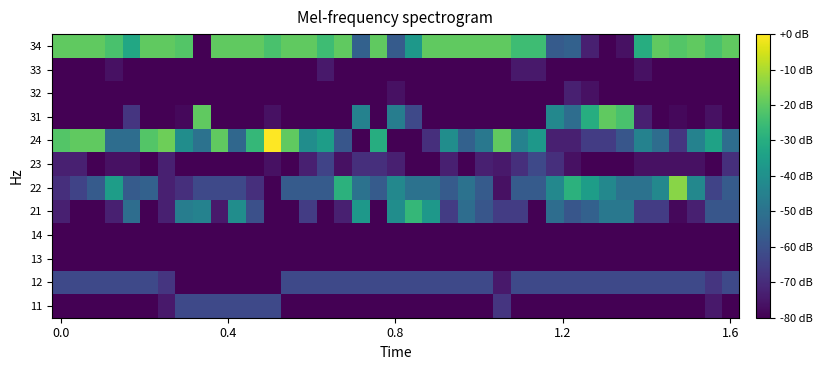

Reading left to right, what are all the values shown in this chart?

11: -80.0	-80.0	-80.0	-80.0	-80.0	-80.0	-74.7	-62.2	-62.2	-62.2	-62.2	-62.2	-62.2	-80.0	-80.0	-80.0	-80.0	-80.0	-80.0	-80.0	-80.0	-80.0	-80.0	-80.0	-80.0	-67.6	-80.0	-80.0	-80.0	-80.0	-80.0	-80.0	-80.0	-80.0	-80.0	-80.0	-80.0	-74.7	-80.0
12: -62.2	-62.2	-62.2	-62.2	-62.2	-62.2	-67.6	-80.0	-80.0	-80.0	-80.0	-80.0	-80.0	-62.2	-62.2	-62.2	-62.2	-62.2	-62.2	-62.2	-62.2	-62.2	-62.2	-62.2	-62.2	-74.7	-62.2	-62.2	-62.2	-62.2	-62.2	-62.2	-62.2	-62.2	-62.2	-62.2	-62.2	-67.6	-62.2
13: -80.0	-80.0	-80.0	-80.0	-80.0	-80.0	-80.0	-80.0	-80.0	-80.0	-80.0	-80.0	-80.0	-80.0	-80.0	-80.0	-80.0	-80.0	-80.0	-80.0	-80.0	-80.0	-80.0	-80.0	-80.0	-80.0	-80.0	-80.0	-80.0	-80.0	-80.0	-80.0	-80.0	-80.0	-80.0	-80.0	-80.0	-80.0	-80.0
14: -80.0	-80.0	-80.0	-80.0	-80.0	-80.0	-80.0	-80.0	-80.0	-80.0	-80.0	-80.0	-80.0	-80.0	-80.0	-80.0	-80.0	-80.0	-80.0	-80.0	-80.0	-80.0	-80.0	-80.0	-80.0	-80.0	-80.0	-80.0	-80.0	-80.0	-80.0	-80.0	-80.0	-80.0	-80.0	-80.0	-80.0	-80.0	-80.0
21: -72.9	-80.0	-80.0	-72.9	-51.6	-80.0	-72.9	-46.2	-44.4	-74.7	-40.9	-60.4	-80.0	-80.0	-65.8	-80.0	-72.9	-37.3	-80.0	-40.9	-26.7	-37.3	-65.8	-51.6	-58.7	-65.8	-65.8	-80.0	-51.6	-58.7	-55.1	-48.0	-48.0	-65.8	-65.8	-78.2	-72.9	-58.7	-58.7
22: -69.3	-64.0	-56.9	-35.6	-56.9	-55.1	-72.9	-69.3	-62.2	-62.2	-62.2	-69.3	-80.0	-56.9	-56.9	-56.9	-28.4	-49.8	-56.9	-42.7	-49.8	-49.8	-56.9	-49.8	-56.9	-76.4	-56.9	-56.9	-42.7	-28.4	-35.6	-42.7	-49.8	-49.8	-42.7	-14.2	-42.7	-64.0	-56.9
23: -72.9	-72.9	-80.0	-76.4	-76.4	-80.0	-72.9	-80.0	-80.0	-80.0	-80.0	-80.0	-76.4	-80.0	-72.9	-64.0	-76.4	-69.3	-69.3	-72.9	-80.0	-80.0	-72.9	-80.0	-72.9	-74.7	-69.3	-62.2	-69.3	-76.4	-80.0	-80.0	-80.0	-76.4	-76.4	-76.4	-76.4	-80.0	-69.3
24: -21.3	-19.6	-19.6	-51.6	-51.6	-21.3	-17.8	-40.9	-49.8	-19.6	-53.3	-26.7	0.0	-19.6	-40.9	-35.6	-58.7	-80.0	-30.2	-80.0	-80.0	-69.3	-40.9	-55.1	-48.0	-19.6	-44.4	-37.3	-72.9	-72.9	-65.8	-65.8	-58.7	-44.4	-51.6	-67.6	-44.4	-33.8	-51.6
31: -80.0	-80.0	-80.0	-80.0	-67.6	-80.0	-80.0	-78.2	-19.6	-80.0	-80.0	-80.0	-76.4	-80.0	-80.0	-80.0	-80.0	-44.4	-80.0	-46.2	-62.2	-80.0	-80.0	-80.0	-80.0	-80.0	-80.0	-80.0	-42.7	-51.6	-30.2	-19.6	-23.1	-72.9	-80.0	-78.2	-80.0	-76.4	-80.0
32: -80.0	-80.0	-80.0	-80.0	-80.0	-80.0	-80.0	-80.0	-80.0	-80.0	-80.0	-80.0	-80.0	-80.0	-80.0	-80.0	-80.0	-80.0	-80.0	-76.4	-80.0	-80.0	-80.0	-80.0	-80.0	-80.0	-80.0	-80.0	-80.0	-72.9	-76.4	-80.0	-80.0	-80.0	-80.0	-80.0	-80.0	-80.0	-80.0
33: -80.0	-80.0	-80.0	-76.4	-80.0	-80.0	-80.0	-80.0	-80.0	-80.0	-80.0	-80.0	-80.0	-80.0	-80.0	-74.7	-80.0	-80.0	-80.0	-80.0	-80.0	-80.0	-80.0	-80.0	-80.0	-80.0	-74.7	-74.7	-80.0	-80.0	-80.0	-80.0	-80.0	-76.4	-80.0	-80.0	-80.0	-80.0	-80.0
34: -19.6	-19.6	-19.6	-23.1	-32.0	-19.6	-19.6	-21.3	-80.0	-19.6	-19.6	-19.6	-23.1	-19.6	-19.6	-24.9	-19.6	-55.1	-19.6	-56.9	-37.3	-19.6	-19.6	-19.6	-19.6	-19.6	-24.9	-24.9	-56.9	-55.1	-72.9	-80.0	-76.4	-30.2	-19.6	-21.3	-19.6	-23.1	-19.6